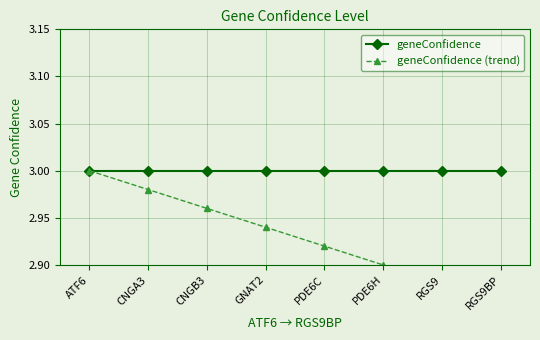

Rank the series by their average value, from highest to lowest.

geneConfidence, geneConfidence (trend)